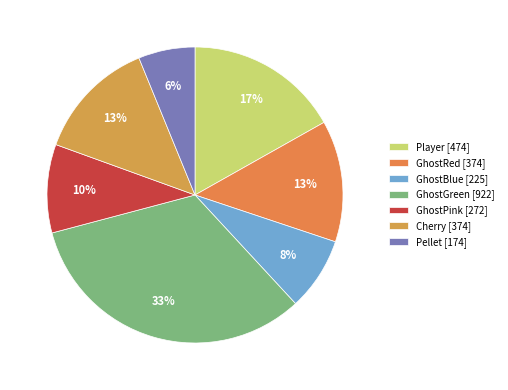

Count the number of slices in the pie.

7